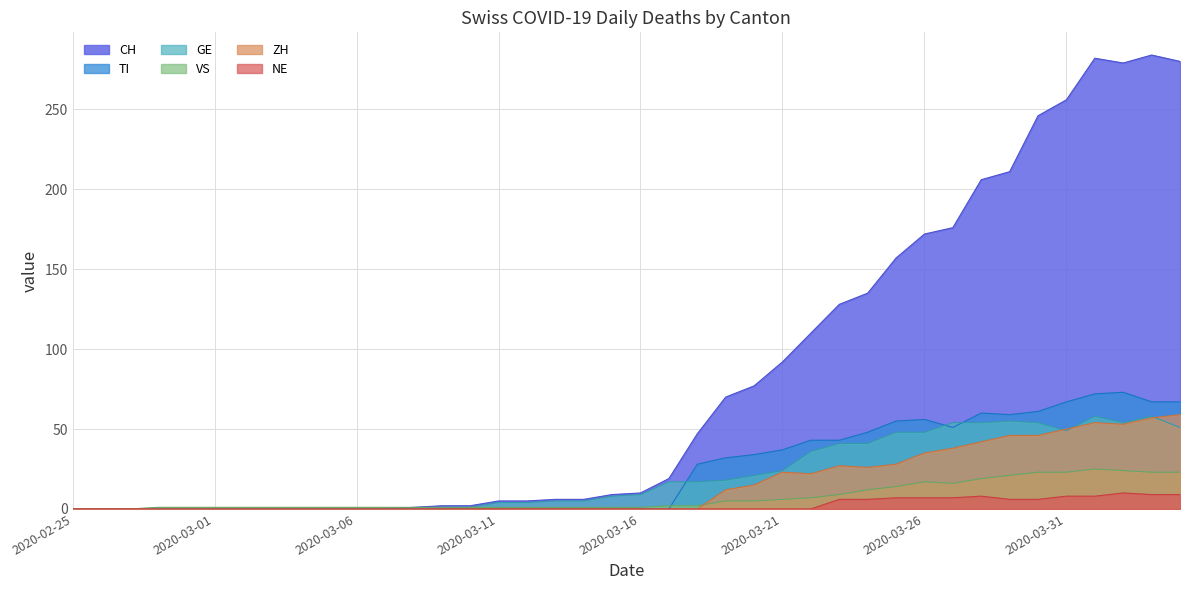

Count the number of data series in this chart.

6